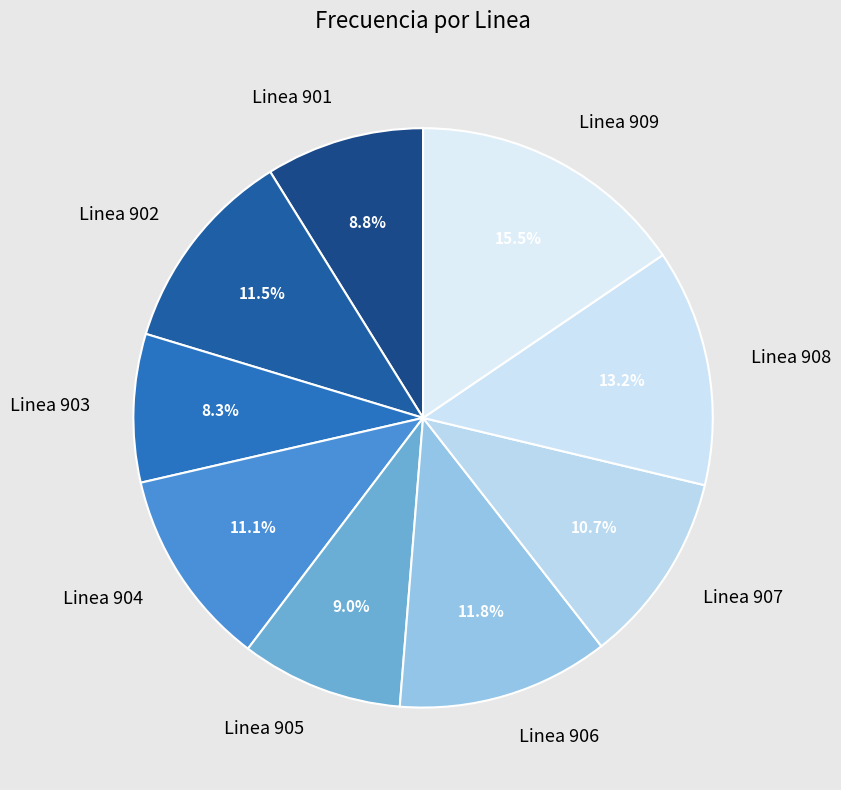

Is there any slice that represents more than half of the pie?

No